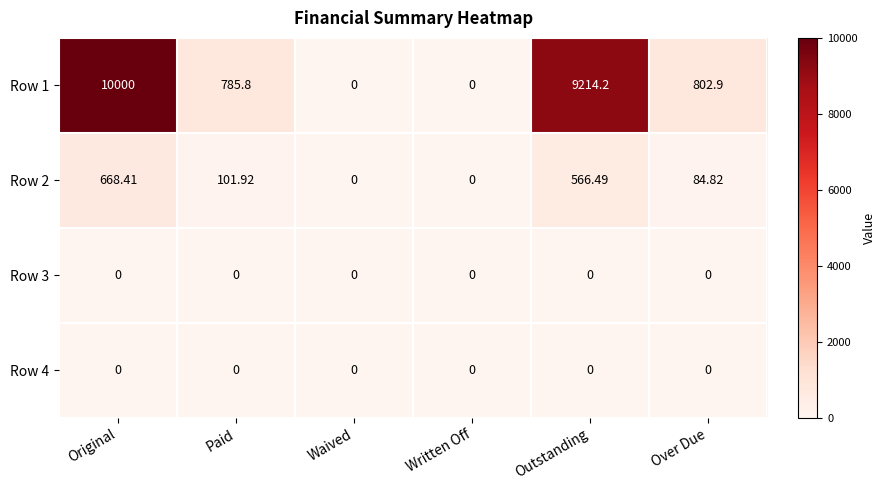

Where is Row 1 nearest to the value 5000?

Over Due